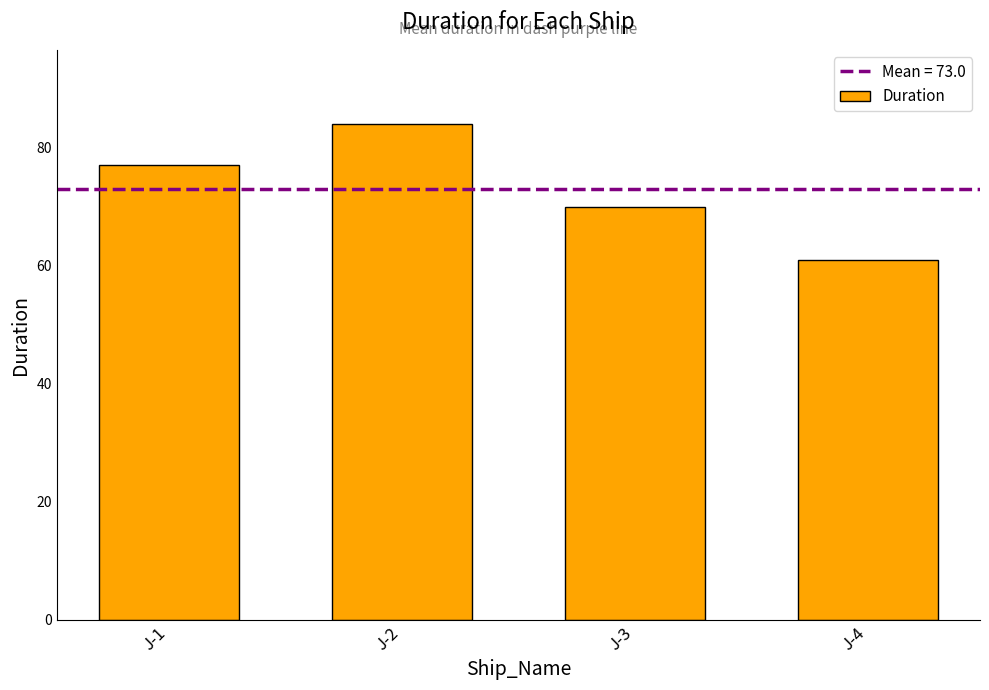

List the labels in order of value, largest first.

J-2, J-1, J-3, J-4